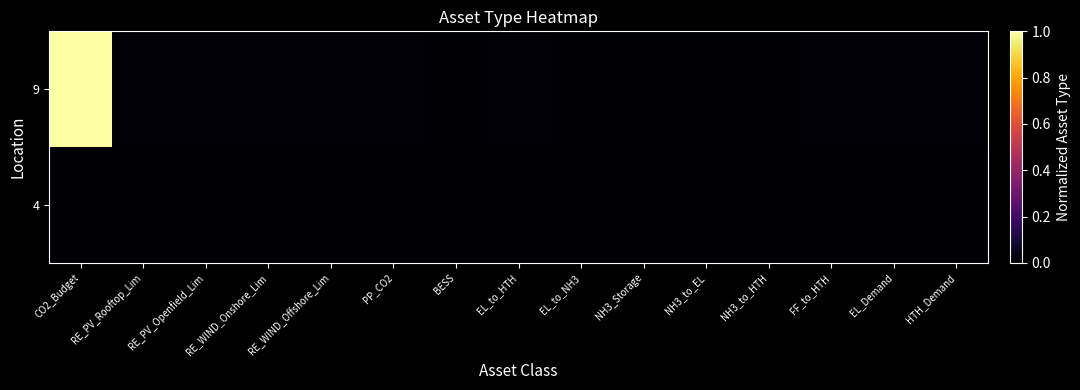

Reading left to right, what are all the values shown in this chart?

9: CO2_Budget=1.0	RE_PV_Rooftop_Lim=0.0	RE_PV_Openfield_Lim=0.0	RE_WIND_Onshore_Lim=0.0	RE_WIND_Offshore_Lim=0.0	PP_CO2=0.0	BESS=0.0	EL_to_HTH=0.0	EL_to_NH3=0.0	NH3_Storage=0.0	NH3_to_EL=0.0	NH3_to_HTH=0.0	FF_to_HTH=0.0	EL_Demand=0.0	HTH_Demand=0.0
4: CO2_Budget=0.0	RE_PV_Rooftop_Lim=0.0	RE_PV_Openfield_Lim=0.0	RE_WIND_Onshore_Lim=0.0	RE_WIND_Offshore_Lim=0.0	PP_CO2=0.0	BESS=0.0	EL_to_HTH=0.0	EL_to_NH3=0.0	NH3_Storage=0.0	NH3_to_EL=0.0	NH3_to_HTH=0.0	FF_to_HTH=0.0	EL_Demand=0.0	HTH_Demand=0.0